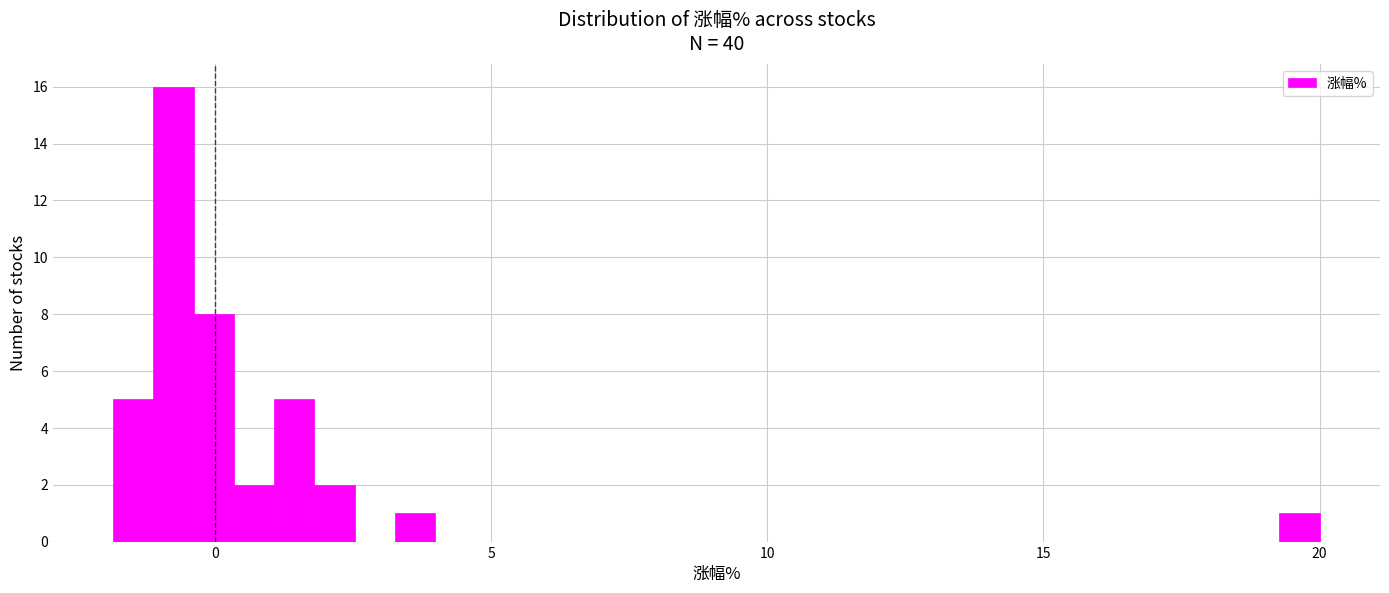

Read against the x-axis, roughly where is the centre of the tallest bar?

-0.5